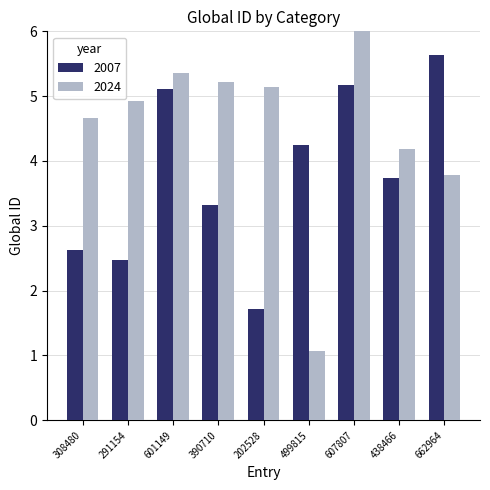

Which series has the largest total across all categories?

2024